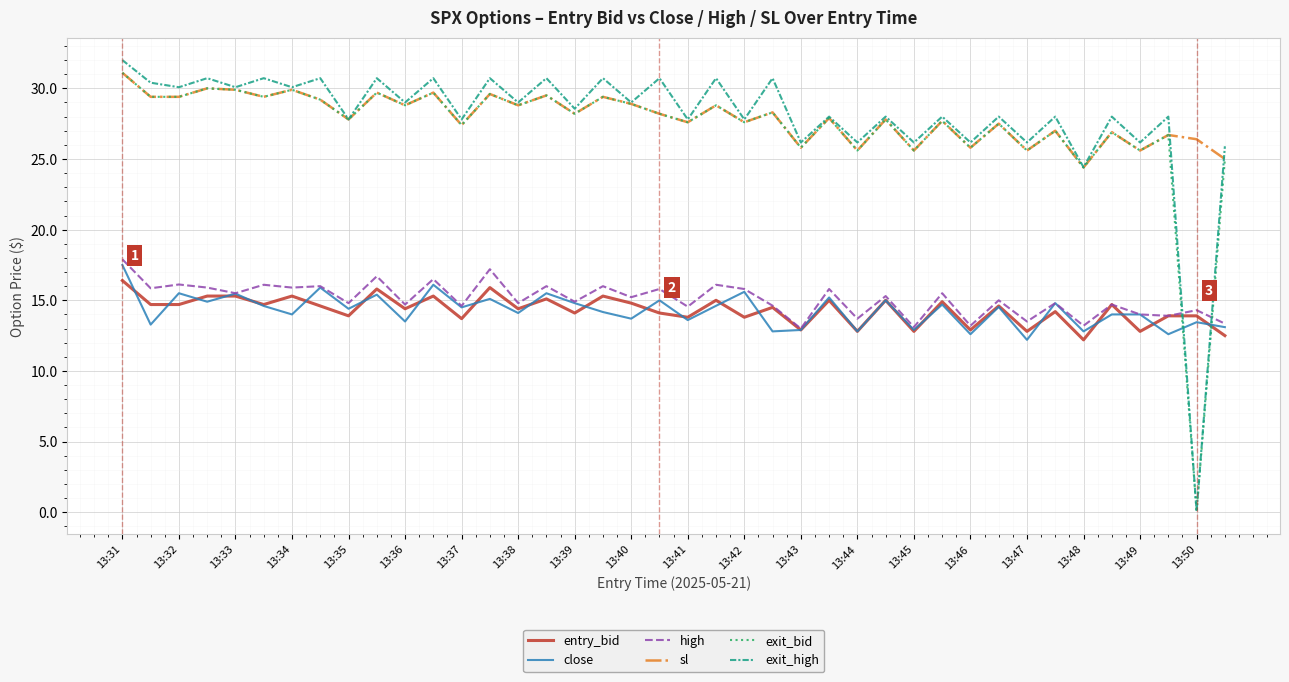

Which series has the largest range (max minus min)?

exit_high